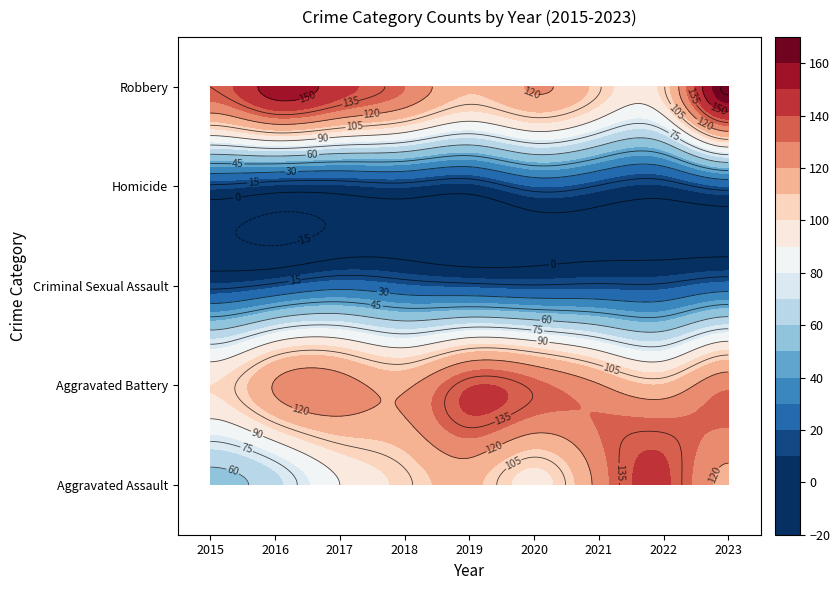

What is the sum of all Aggravated Assault values?

908